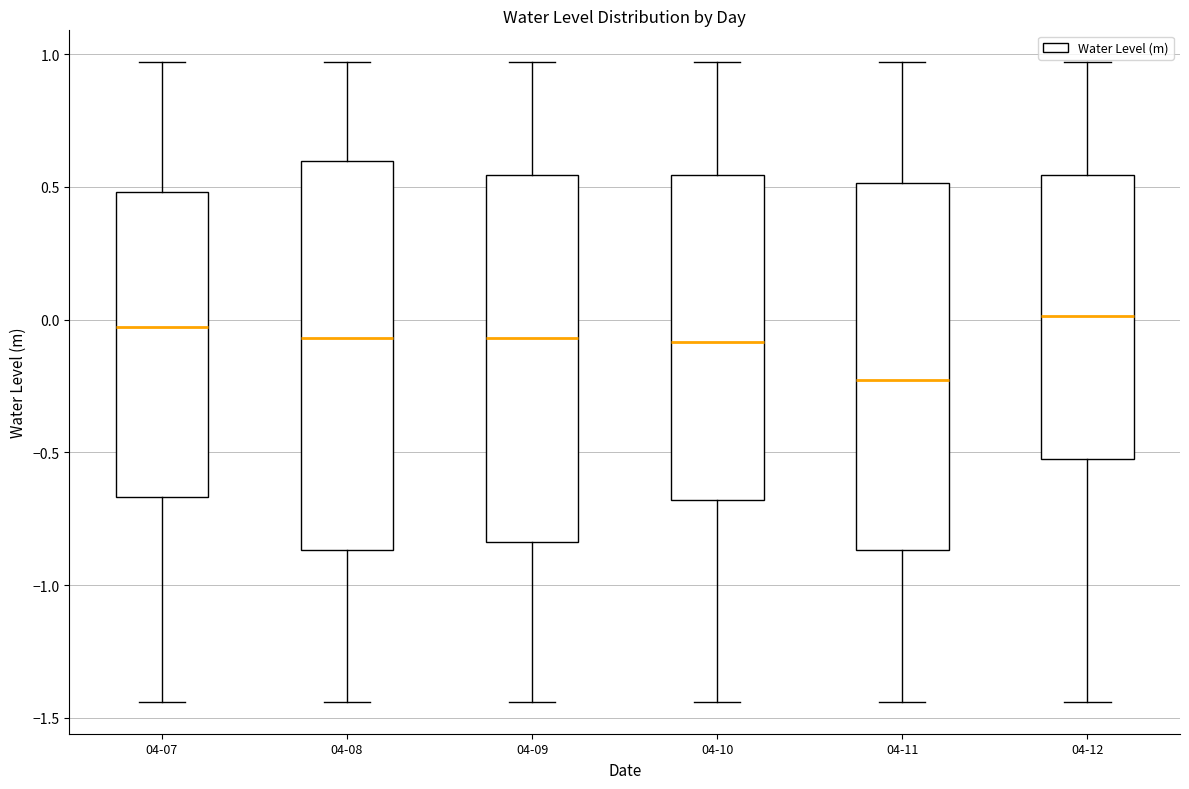

Reading left to right, read every box against the y-axis: the position of its median line, the range the box covers, and the ends of its whiskers. The values are not printed on the chart, so give them approximately, as read against the axis.

04-07: median -0.05, box -0.65 to 0.50, whiskers -1.45 to 0.95
04-08: median -0.05, box -0.85 to 0.60, whiskers -1.45 to 0.95
04-09: median -0.05, box -0.85 to 0.55, whiskers -1.45 to 0.95
04-10: median -0.10, box -0.70 to 0.55, whiskers -1.45 to 0.95
04-11: median -0.25, box -0.85 to 0.50, whiskers -1.45 to 0.95
04-12: median 0.00, box -0.55 to 0.55, whiskers -1.45 to 0.95